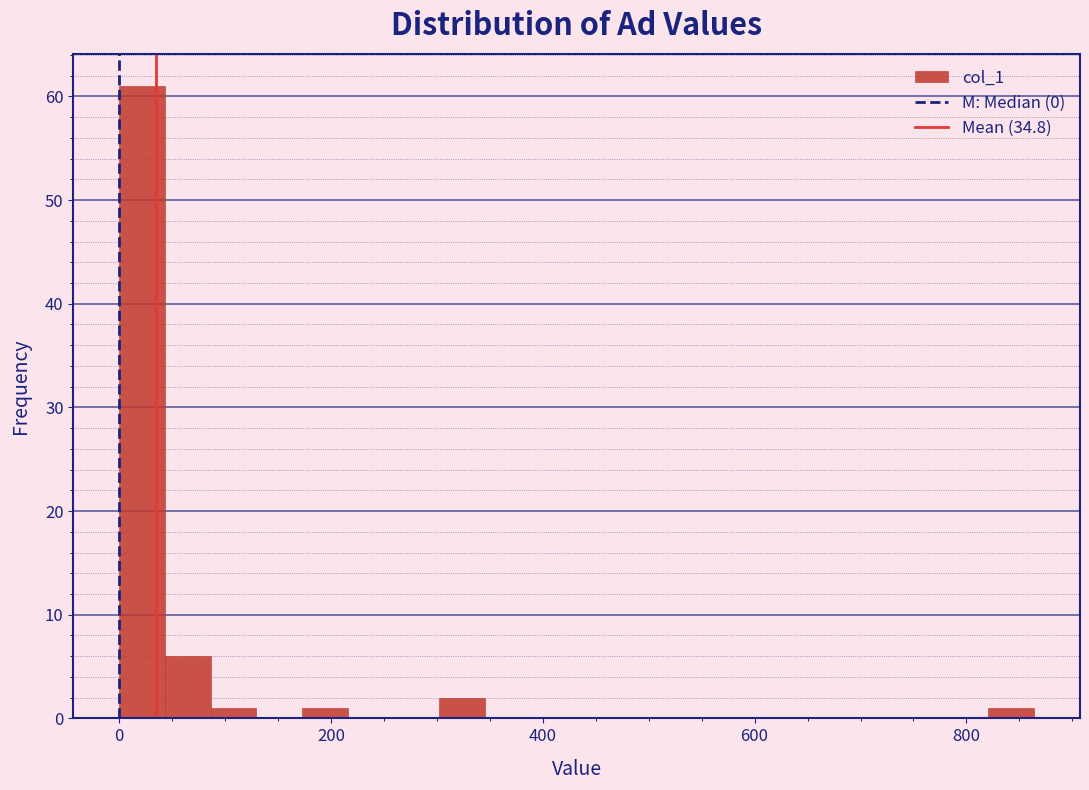

Around what value on the x-axis is the tallest bar? Give the approximate position of its centre, as read against the axis.

20